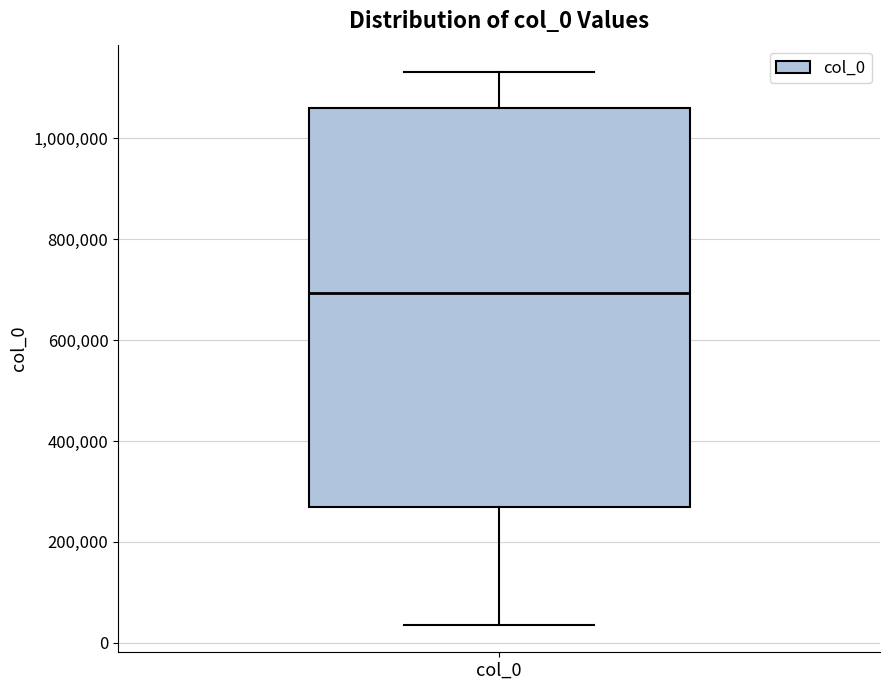

Read this box plot against the y-axis: the position of the median line, the range covered by the box, and the ends of both whiskers. The values are not printed on the chart, so give them approximately, as read against the axis.

median 700000, box 260000 to 1060000, whiskers 40000 to 1140000